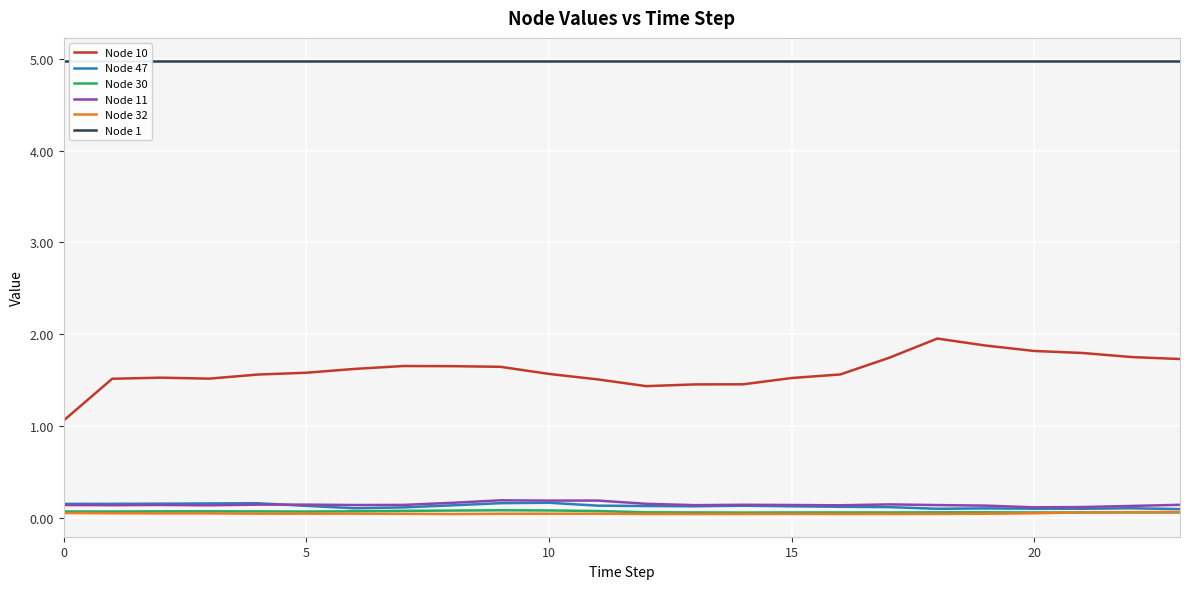

True or false: Node 47 and Node 10 cross at least once.

False